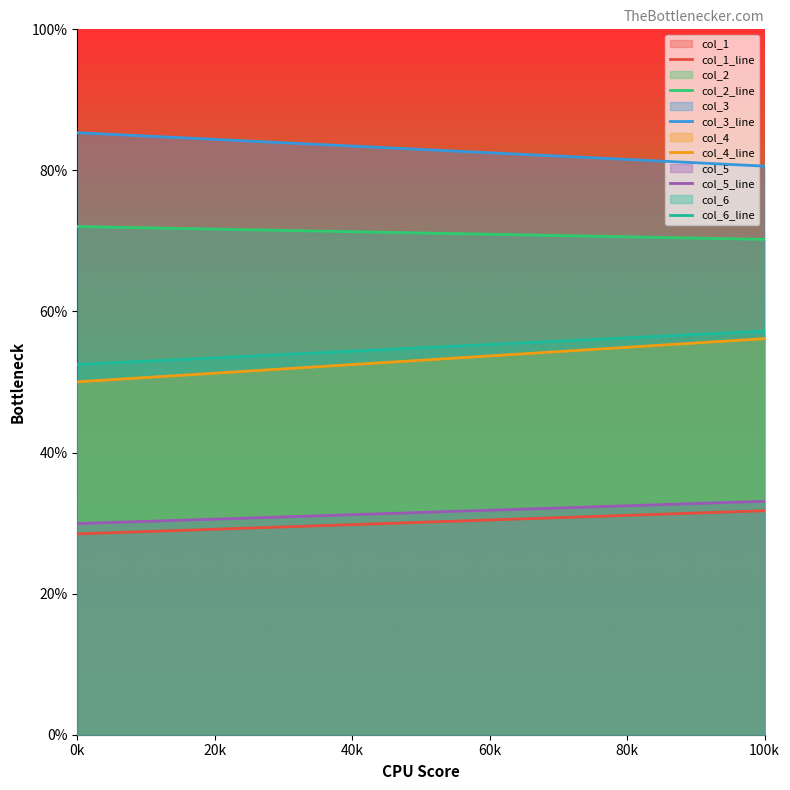

What is the value of the col_5_line point at the 19th from the left?

32.9